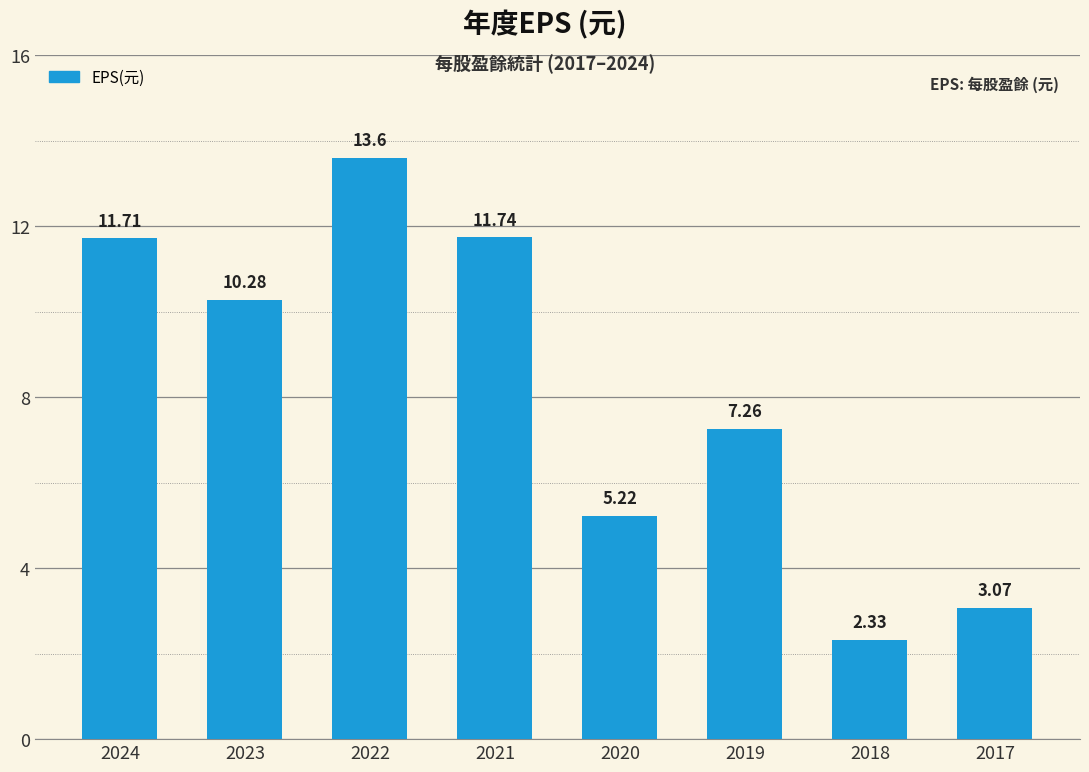

Does the chart contain stacked bars?

No